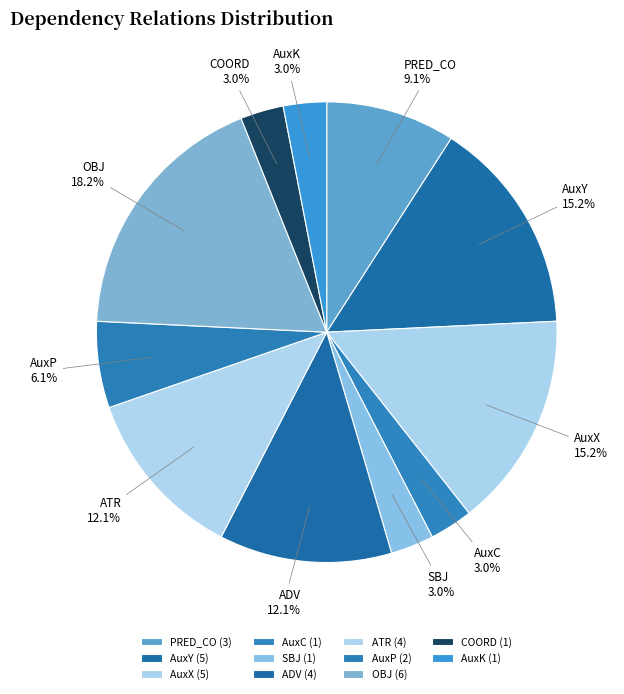

The AuxY slice represents 6% of the pie. True or false?

False